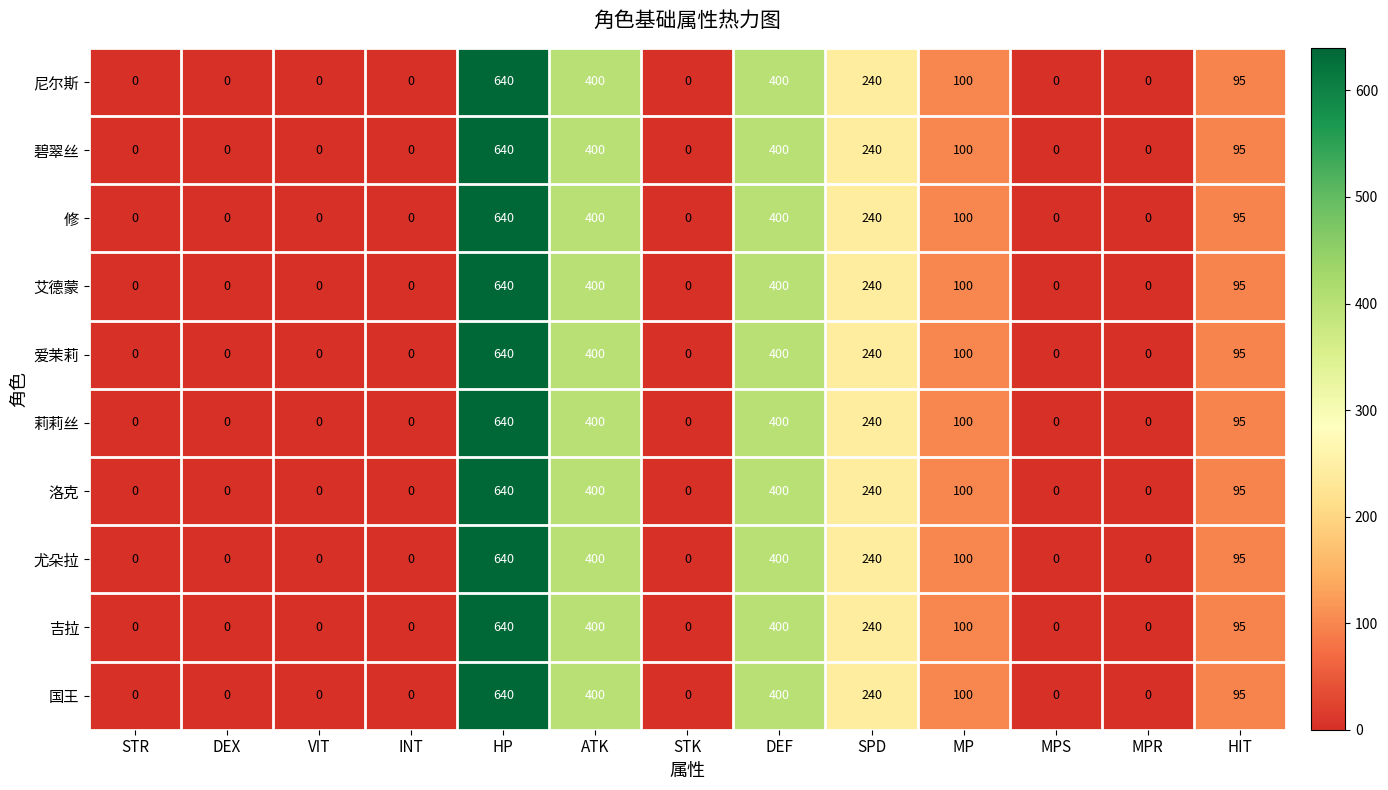

What is the total value across all series at HP?

6400